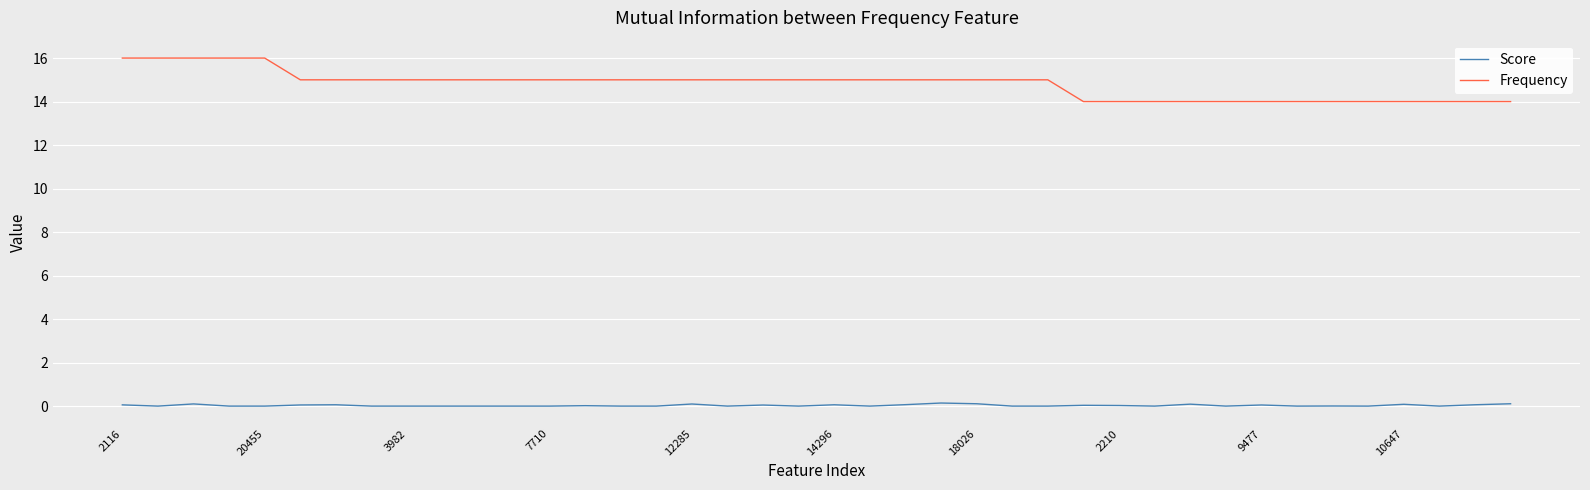

True or false: Score and Frequency cross at least once.

False